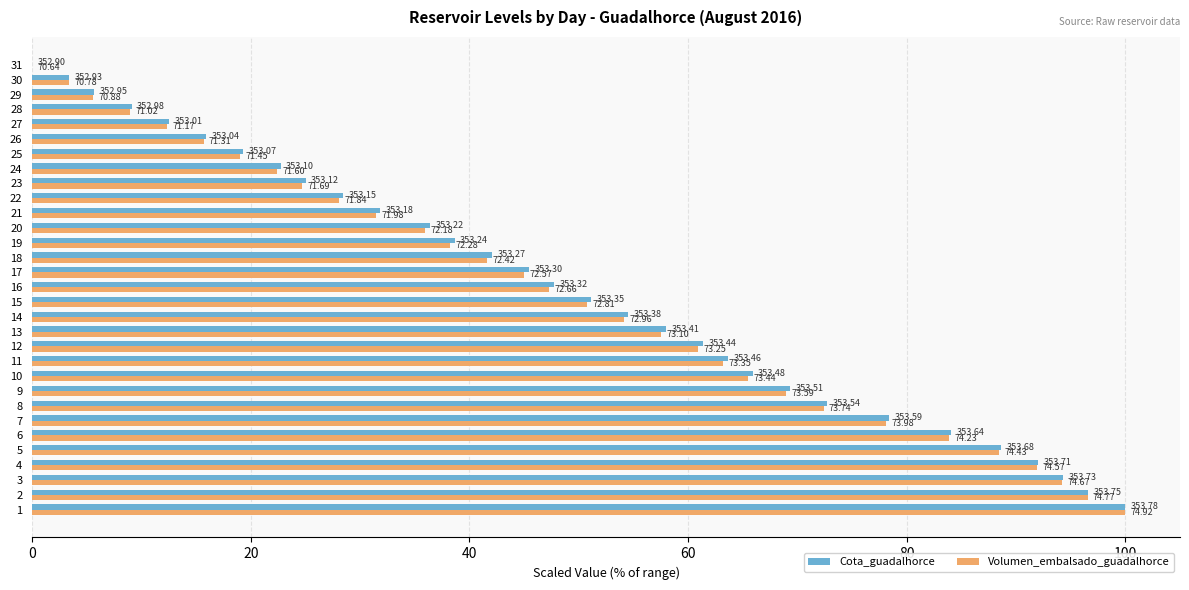

What are all the series names shown in the legend?

Cota_guadalhorce, Volumen_embalsado_guadalhorce